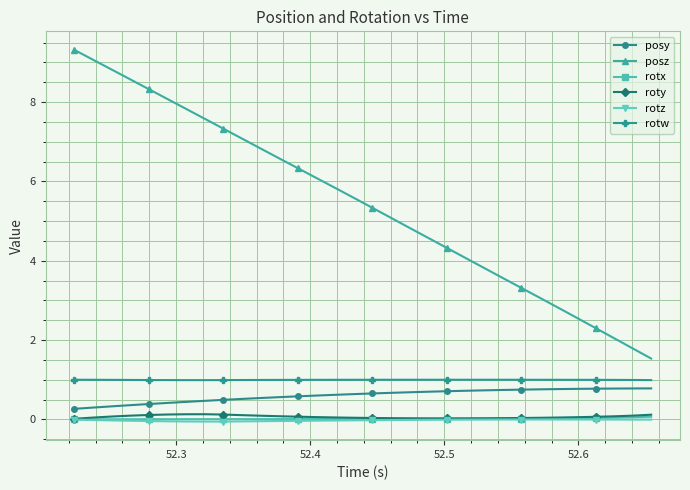

Which series has the largest total across all categories?

posz